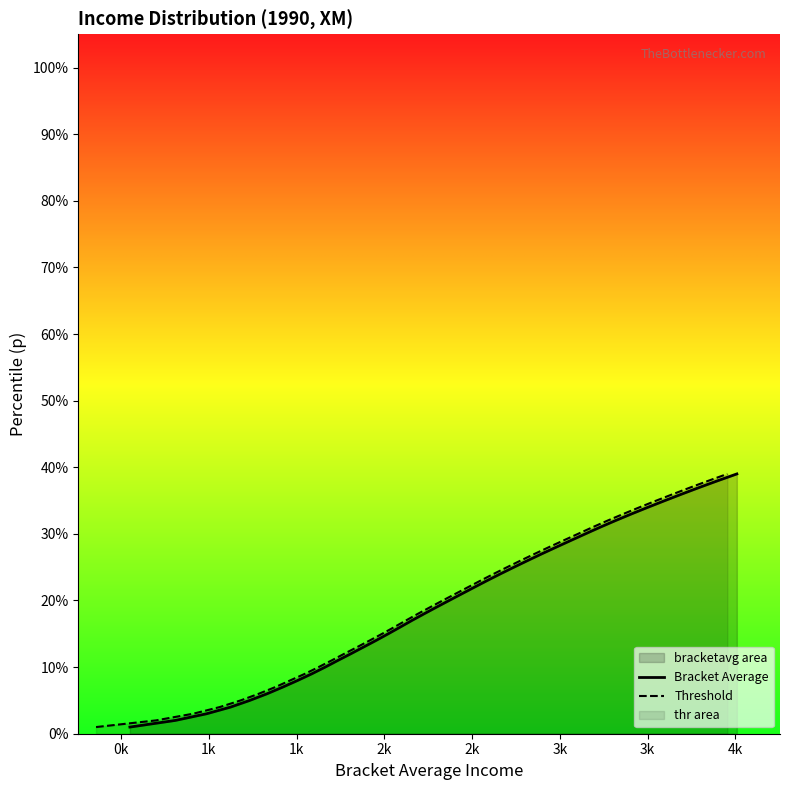

True or false: Bracket Average has more than 0 points higher than both neighbors.

False